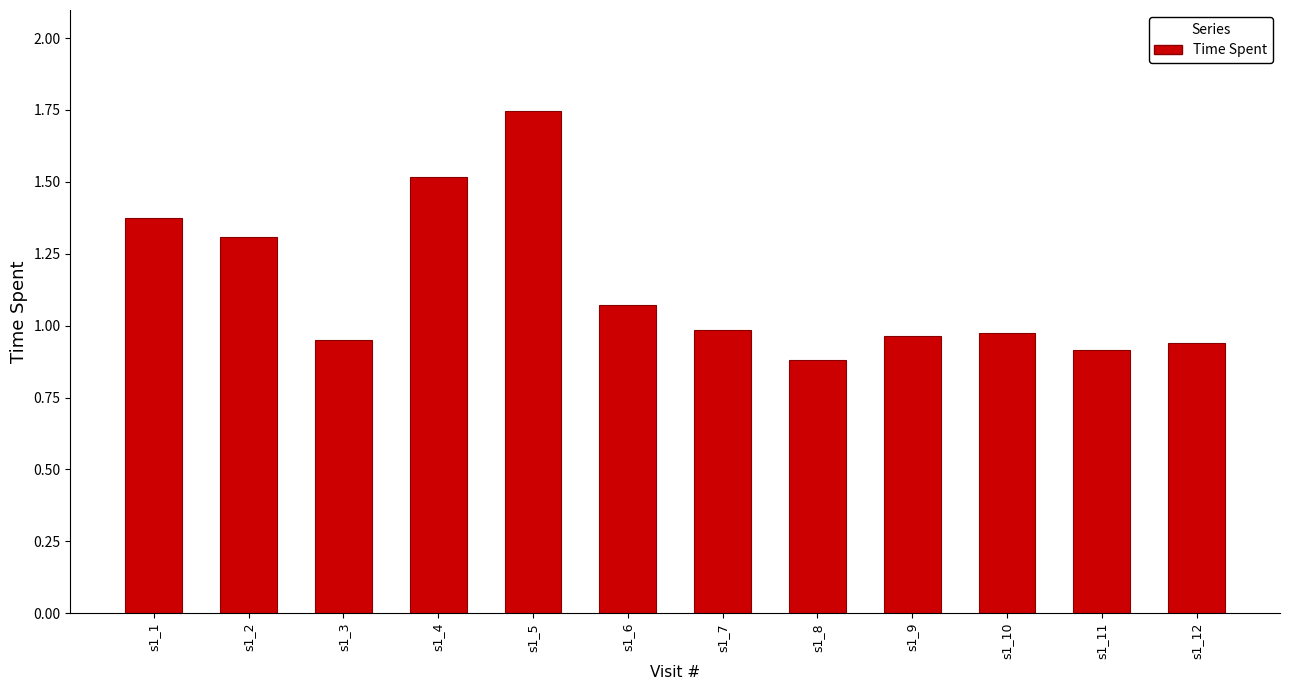

Which has a higher value, s1_8 or s1_2?

s1_2